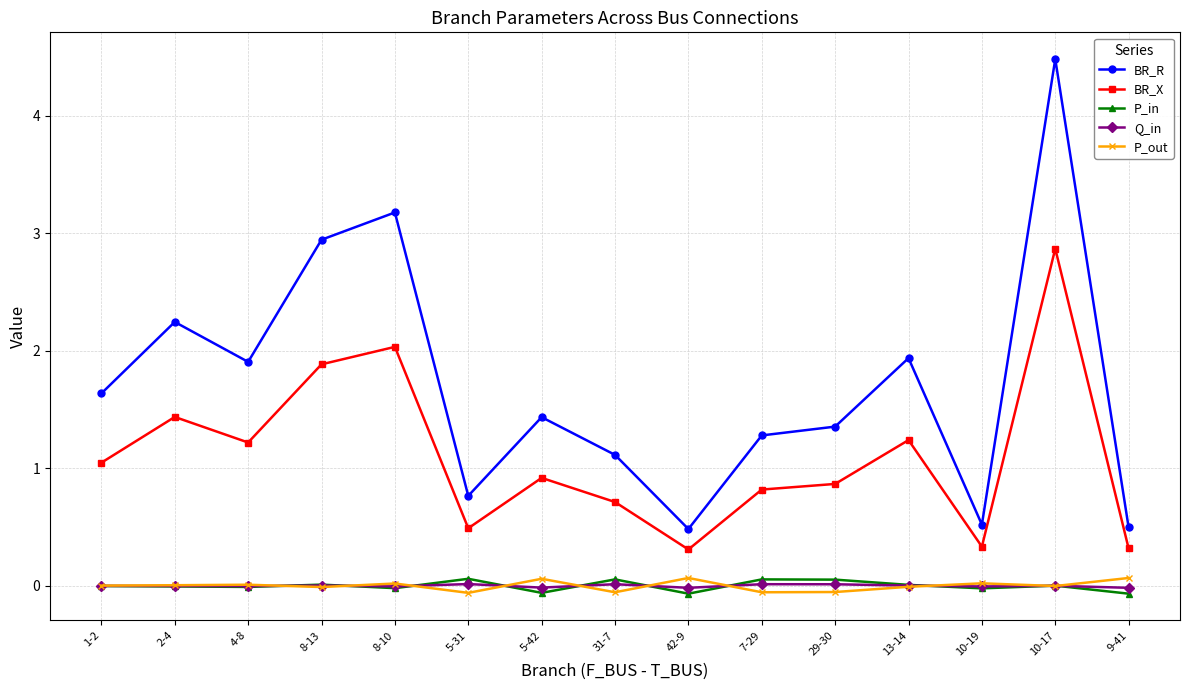

Does the chart have visible grid lines?

Yes